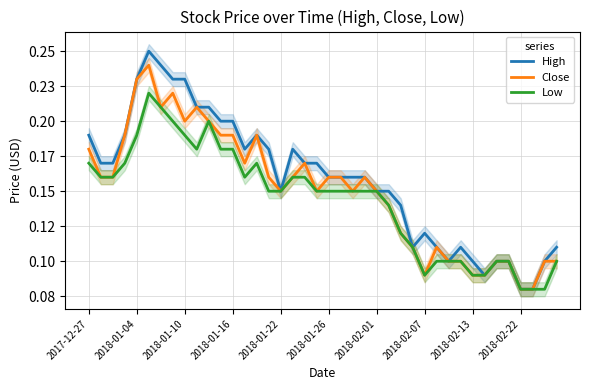

At how many categories does at least one series exceed 0?

40